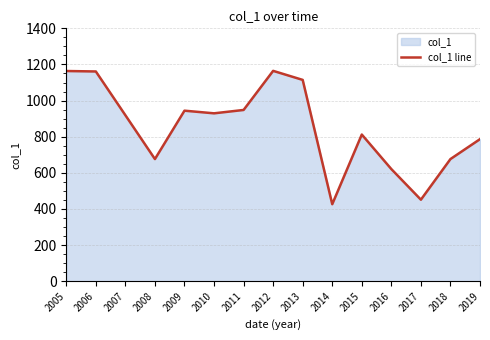

What is the sum of the values at 2015 and 2016?

1433.1